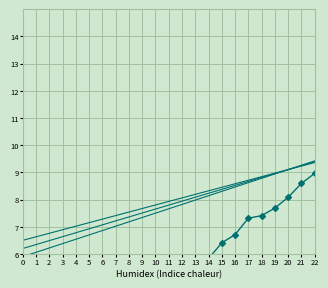

Where does the data first go above 4?

10